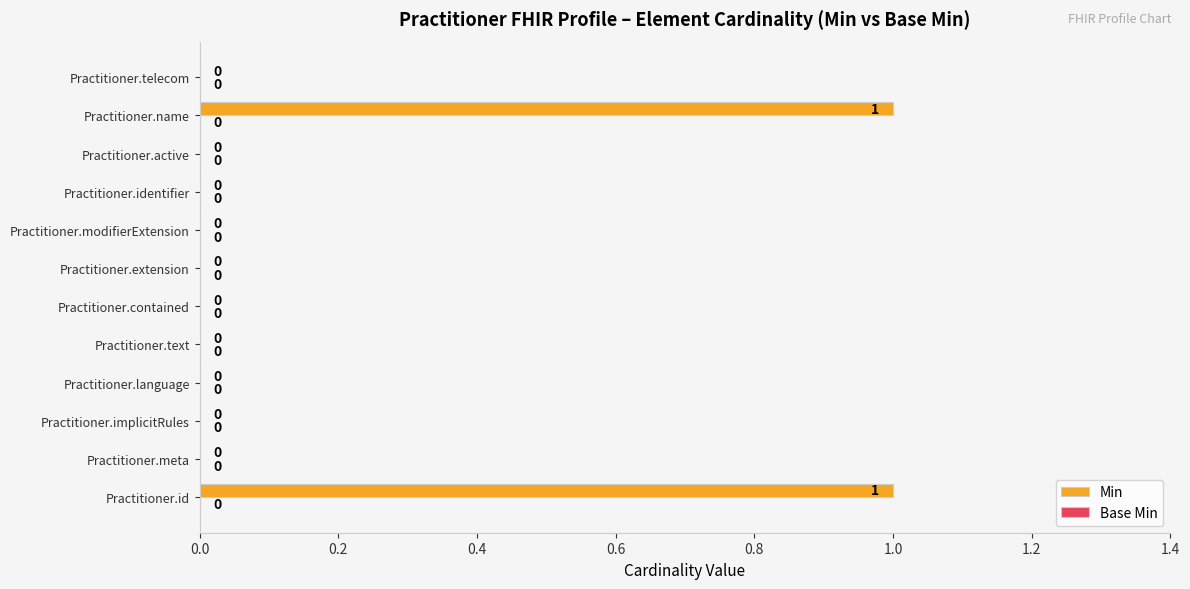

Count the number of data series in this chart.

1